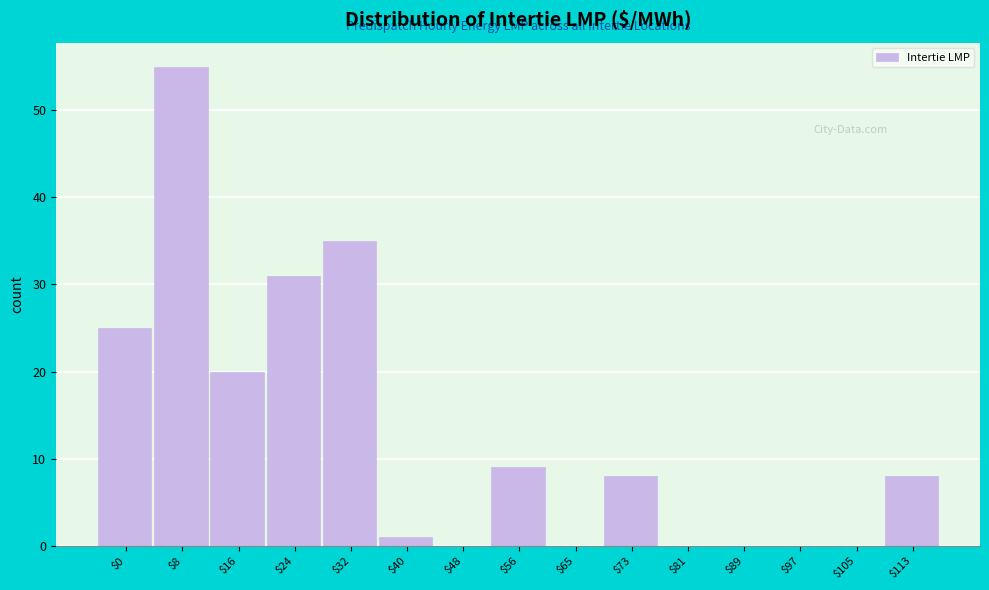

At which category does the chart reach its peak across all series?

$8